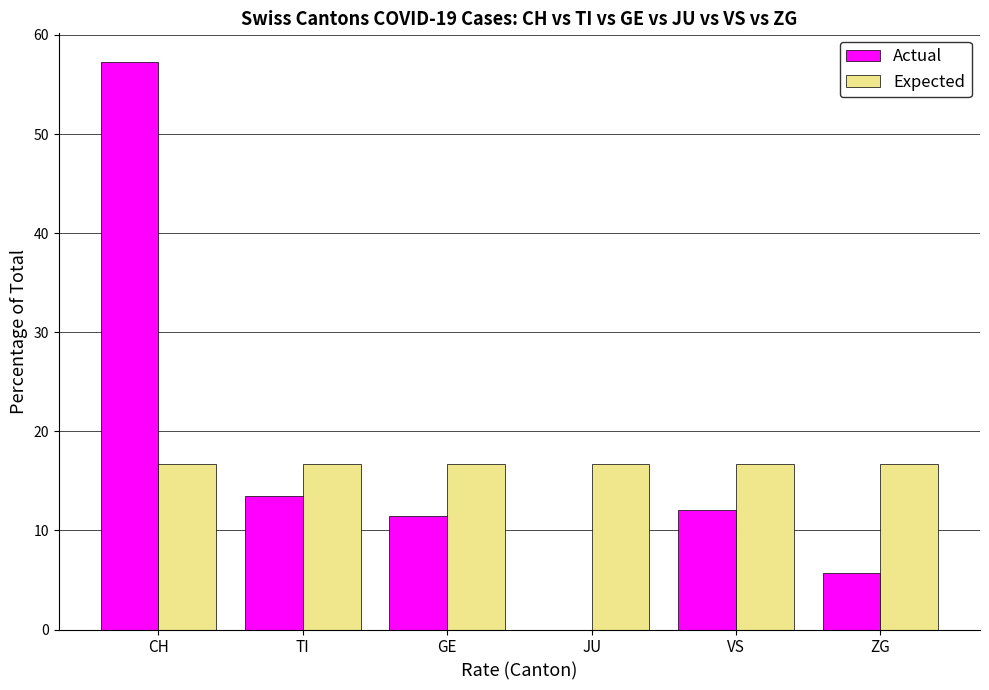

Which series changed the most between GE and ZG?

Actual